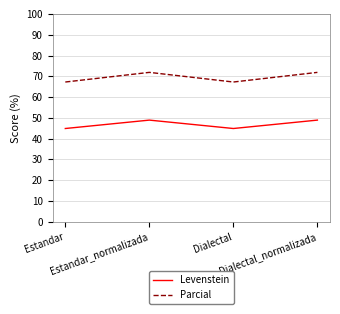

Reading left to right, what are all the values shown in this chart?

Levenstein: 44.8	48.9	44.8	48.9
Parcial: 67.2	71.9	67.2	71.9